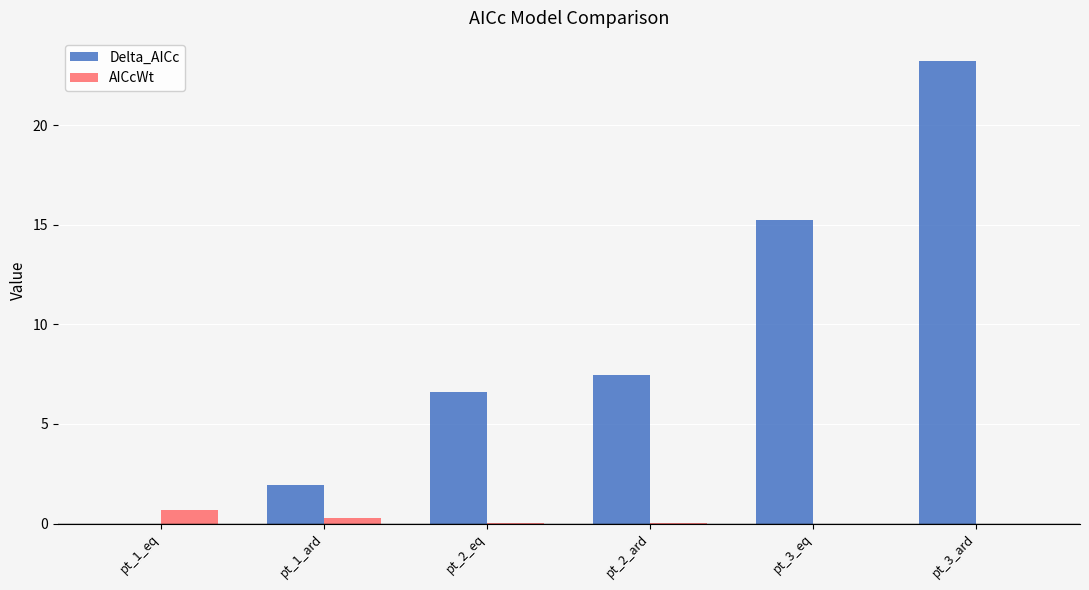

Read the AICcWt value at pt_1_eq.

0.7